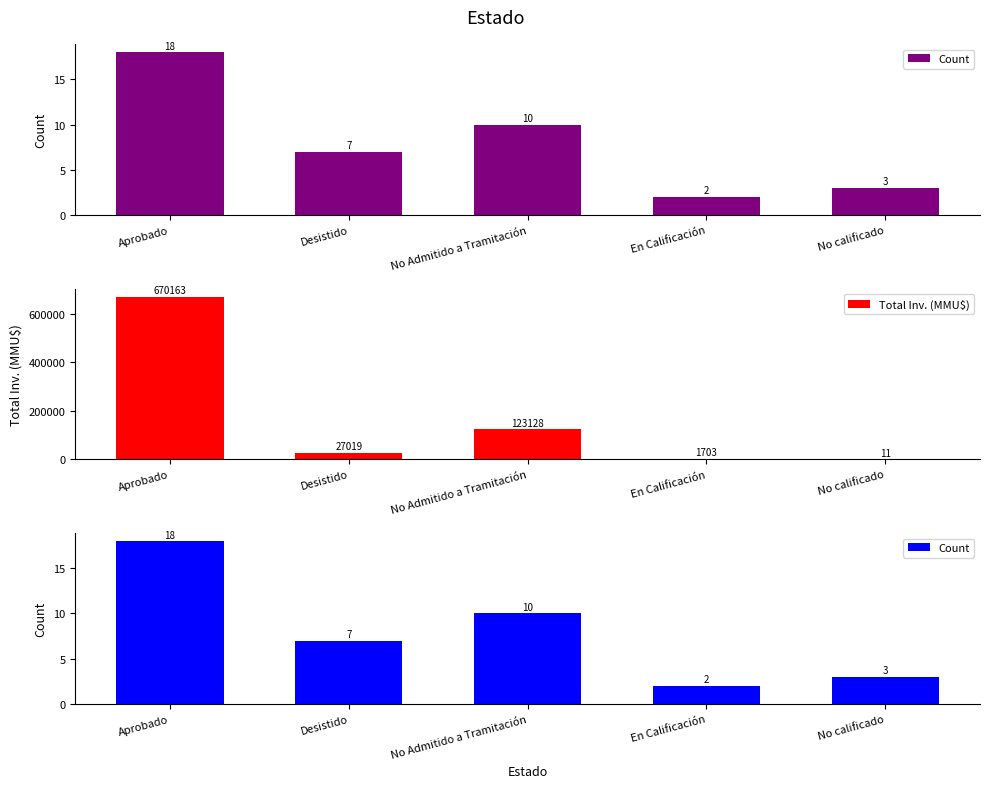

Rank the categories by Count value from highest to lowest.

Aprobado, No Admitido a Tramitación, Desistido, No calificado, En Calificación